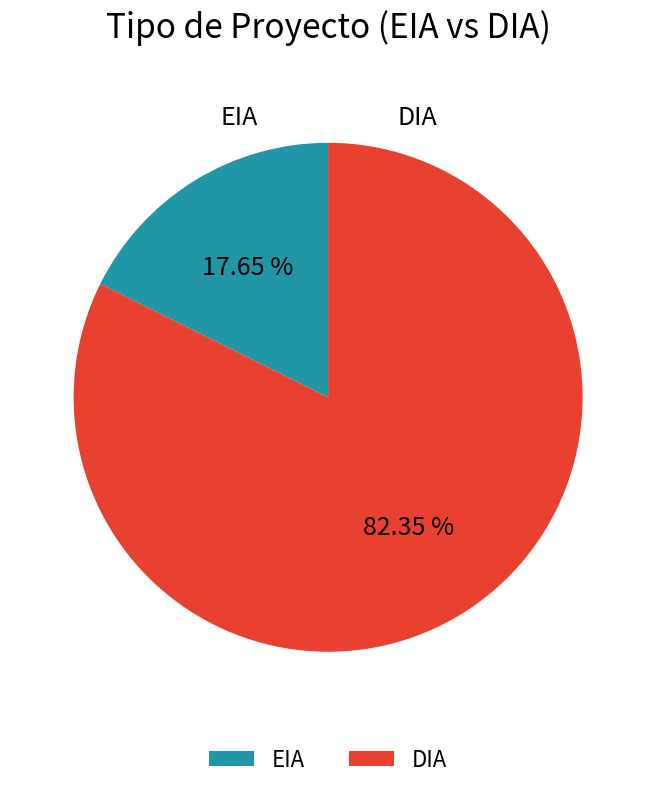

Combined, what portion of the pie is DIA and EIA?

100.0%